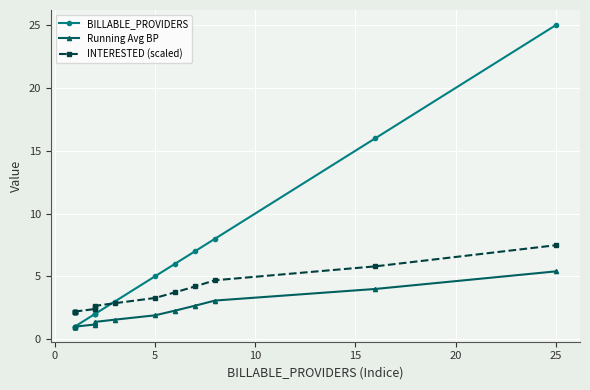

Reading left to right, what are all the values shown in this chart?

BILLABLE_PROVIDERS: 1.0	1.0	1.0	1.0	1.0	2.0	2.0	2.0	3.0	5.0	6.0	7.0	8.0	16.0	25.0
Running Avg BP: 1.0	1.0	1.0	1.0	1.0	1.2	1.3	1.4	1.6	1.9	2.3	2.7	3.1	4.0	5.4
INTERESTED (scaled): 2.2	2.2	2.2	2.2	2.2	2.4	2.5	2.6	2.9	3.3	3.7	4.2	4.7	5.8	7.5